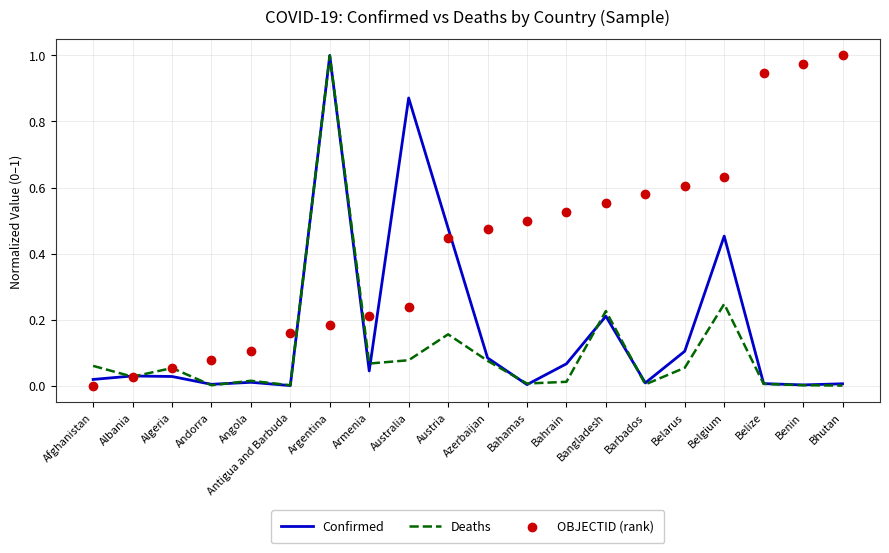

Is the value of Deaths at Antigua and Barbuda greater than the value of OBJECTID (rank) at Austria?

No